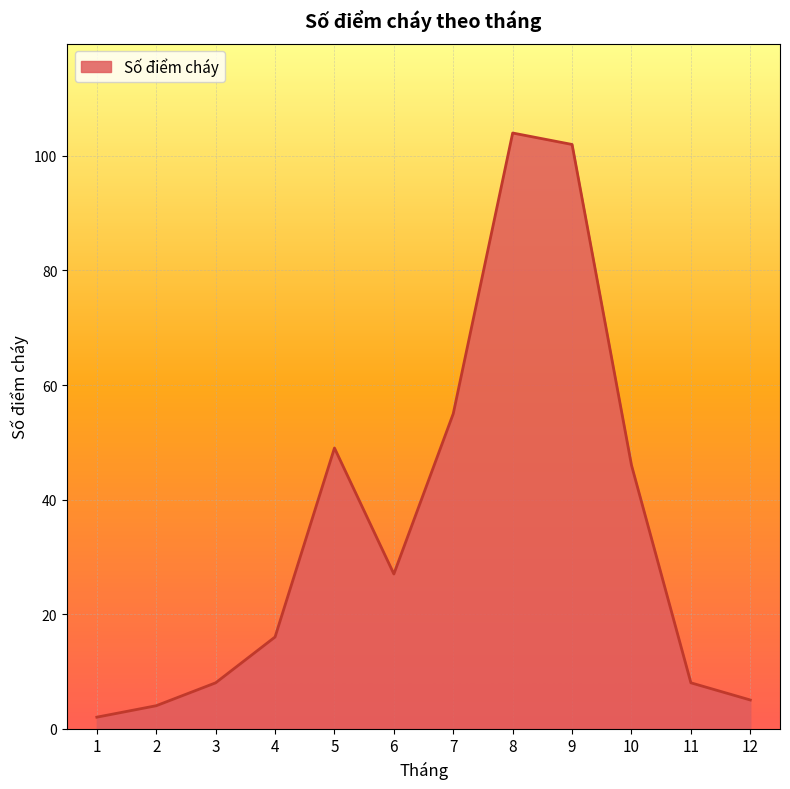

Reading right to left, transcribe all the data shown in this chart.

5	8	46	102	104	55	27	49	16	8	4	2